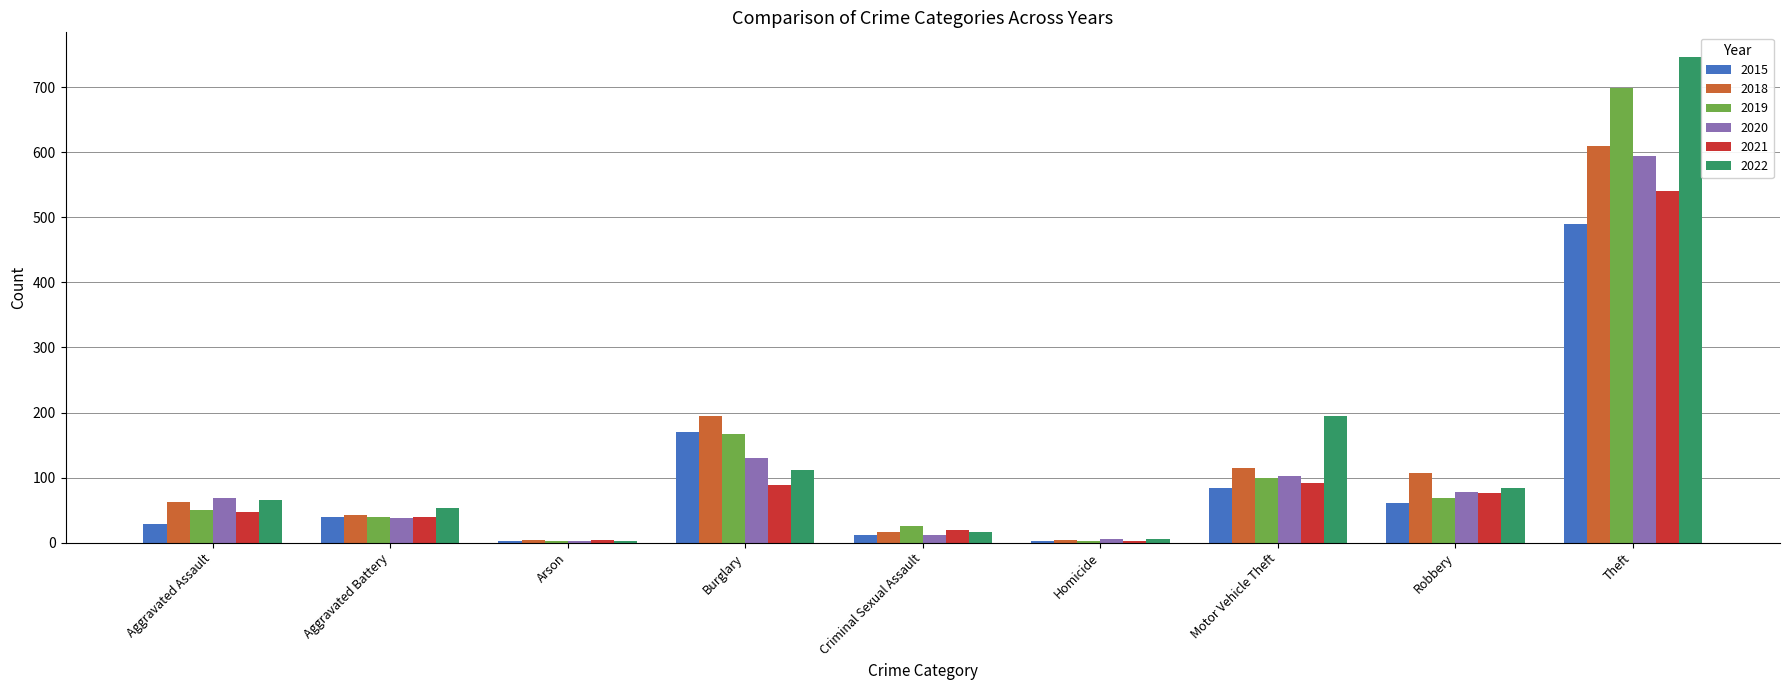

What is the sum of all 2019 values?

1152